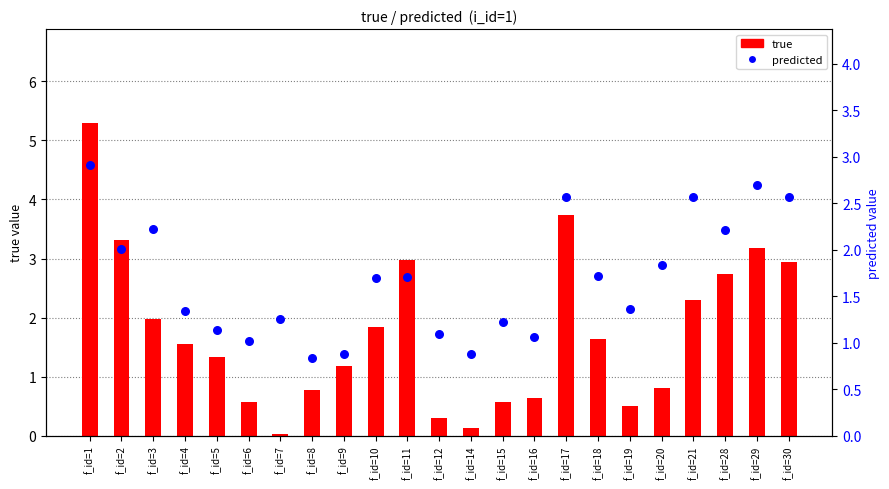

At which category is the sum across all series the highest?

f_id=1